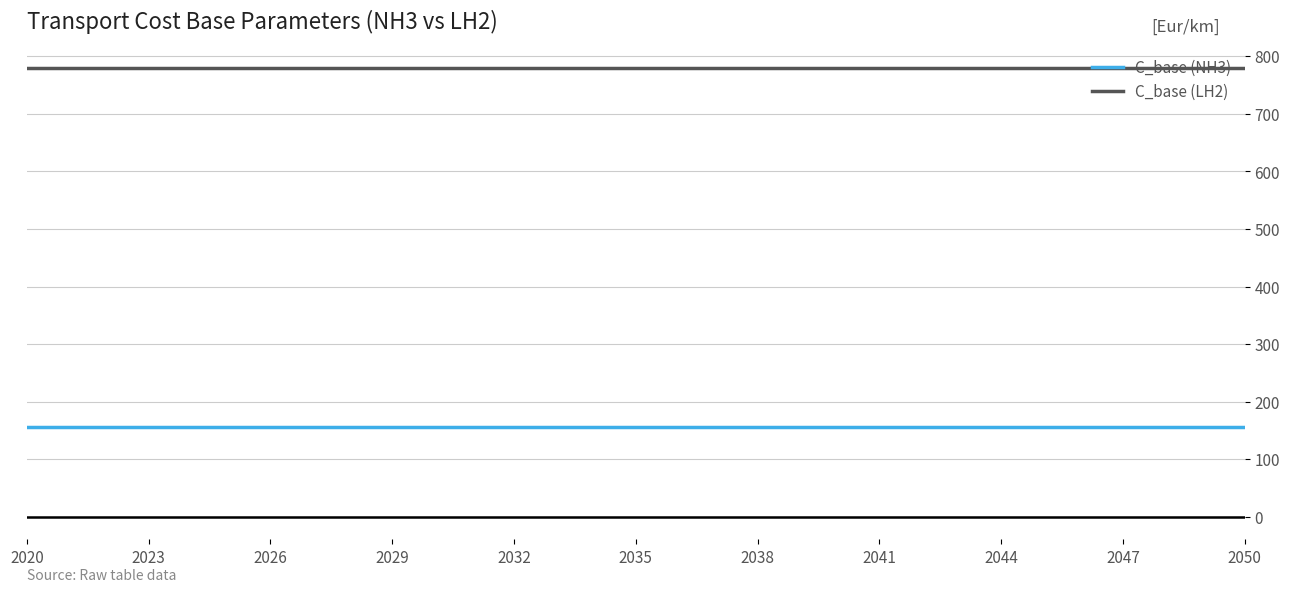

List the series in order of their peak value, lowest first.

C_base (NH3), C_base (LH2)